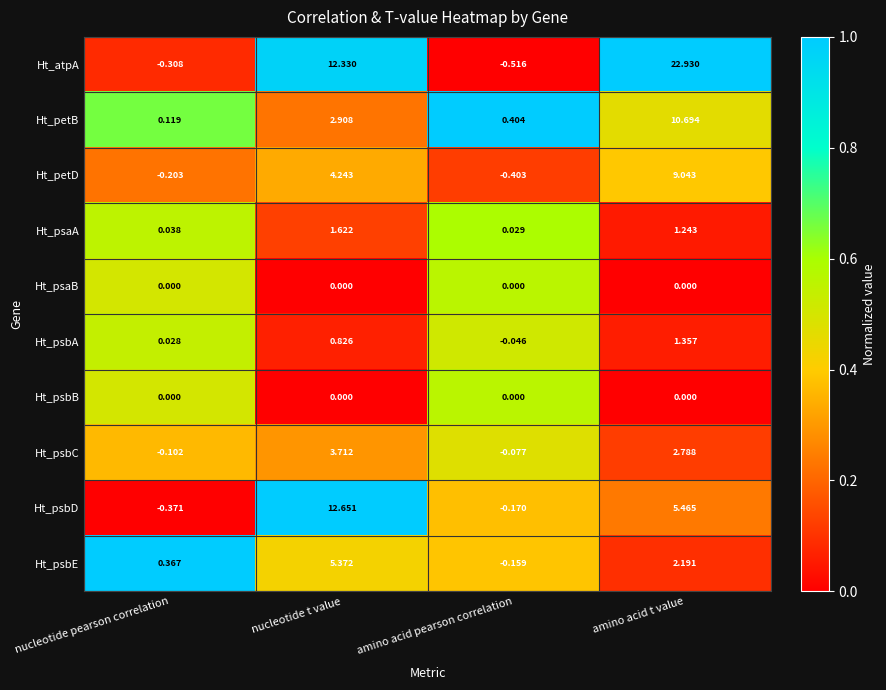

Rank the categories by Ht_psbE value from highest to lowest.

nucleotide t value, amino acid t value, nucleotide pearson correlation, amino acid pearson correlation